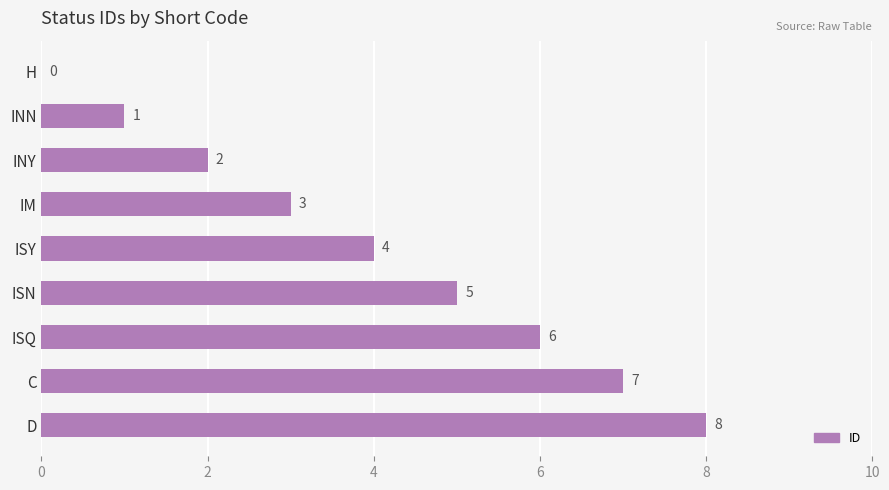

Which has a higher value, ISN or INN?

ISN